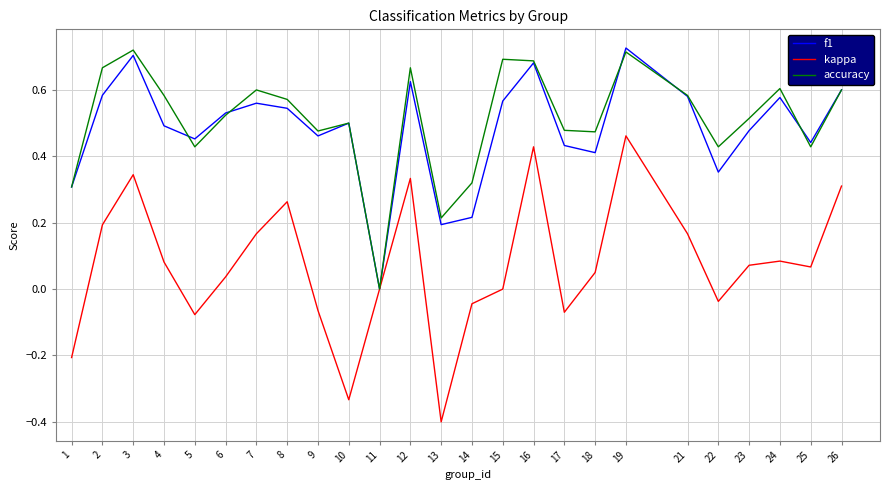

The value of f1 at 16 is 0.9. True or false?

False